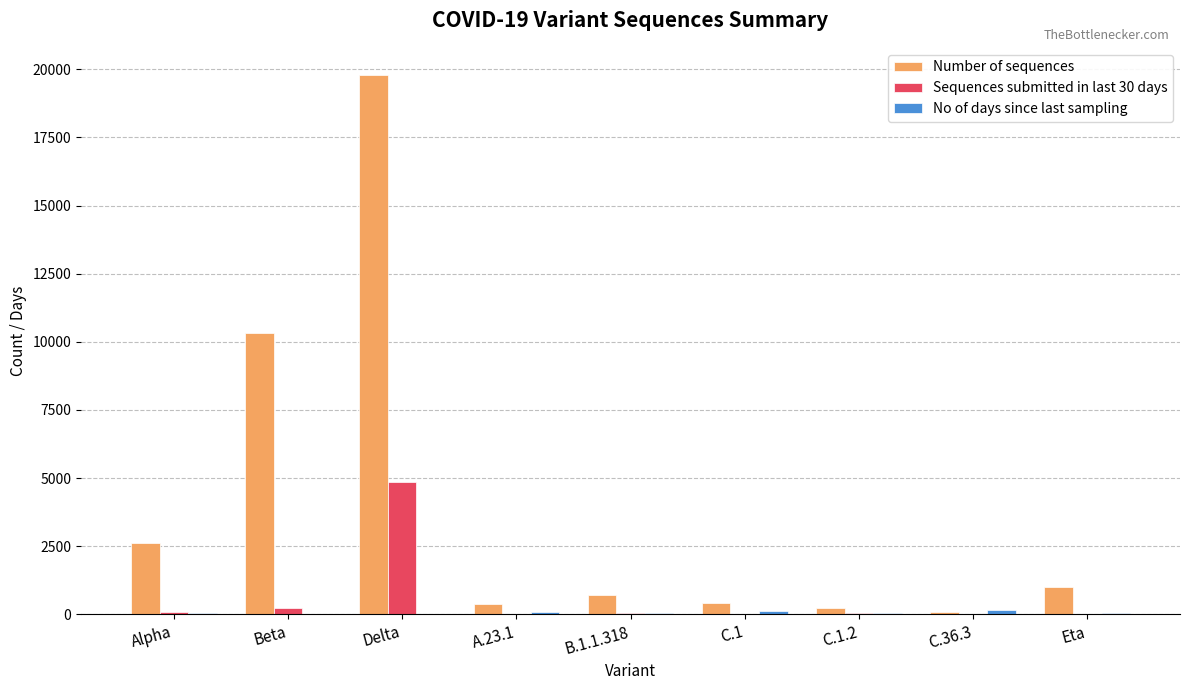

Between Beta and B.1.1.318, which series saw the biggest shift?

Number of sequences